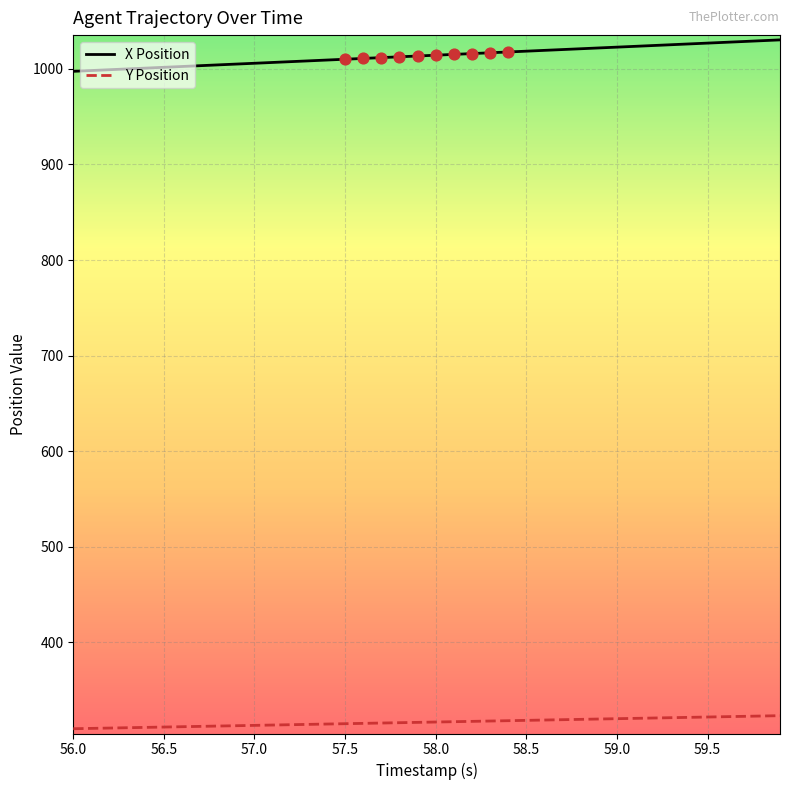

What are all the series names shown in the legend?

X Position, Y Position